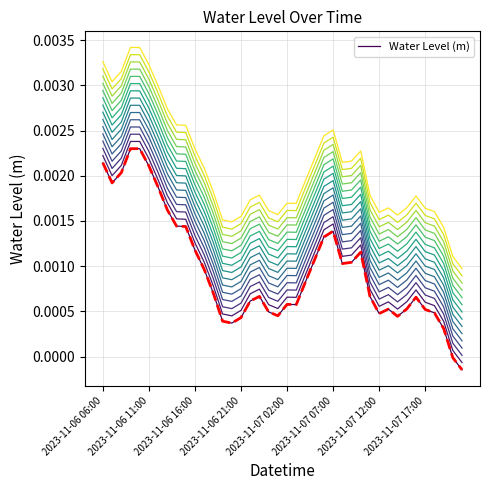

At which label does Water Level (m) offset 0 reach its minimum?

39